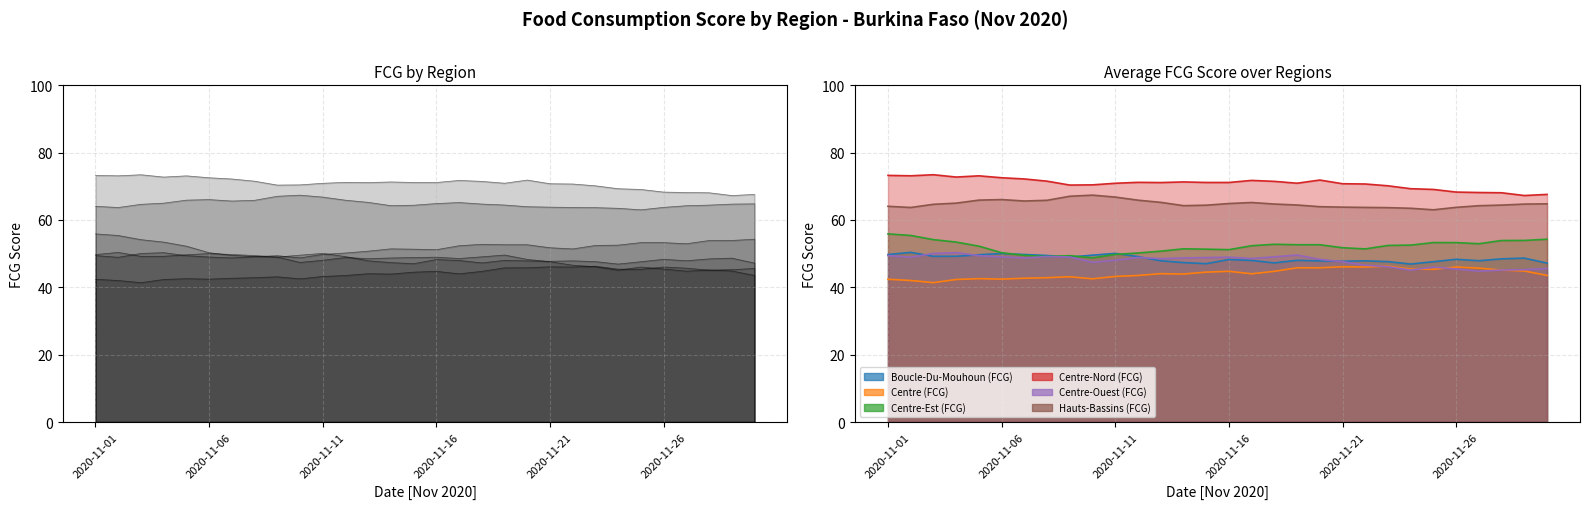

True or false: the data shows 49.2 at 2020-11-16.

True